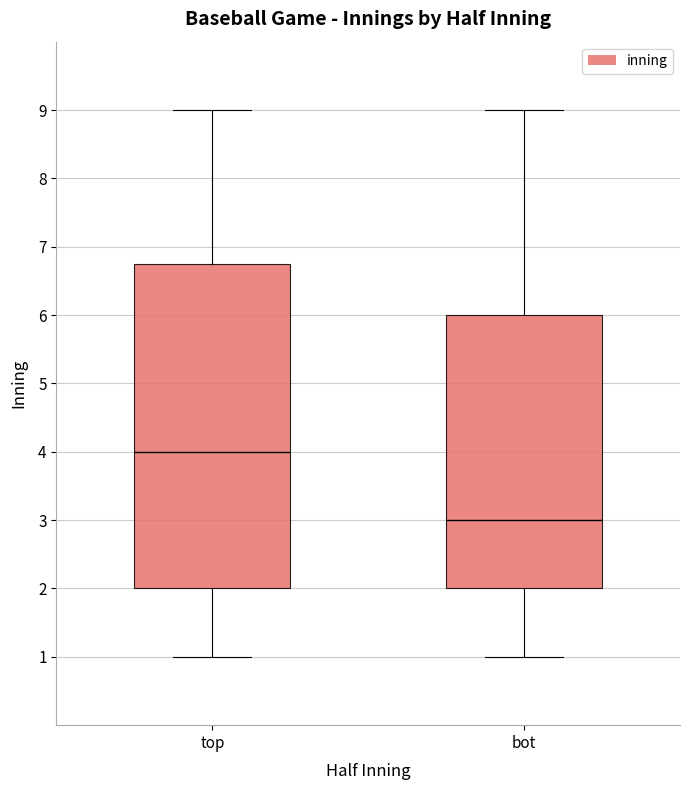

Which box's median line is the lowest?

bot